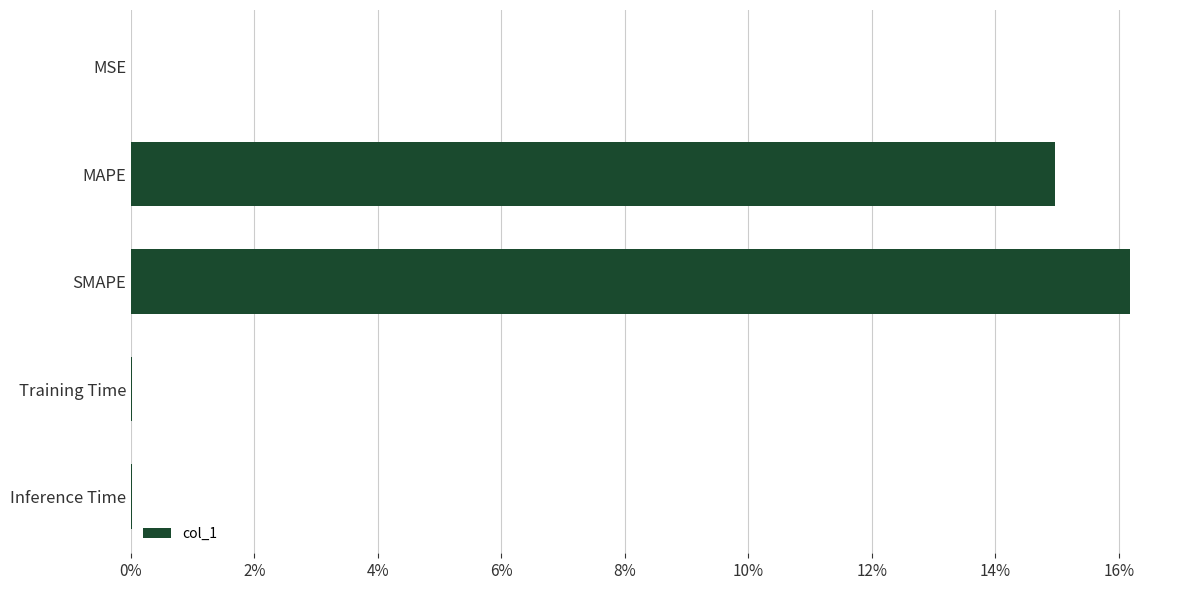

Where is the data nearest to the value 8?

MAPE